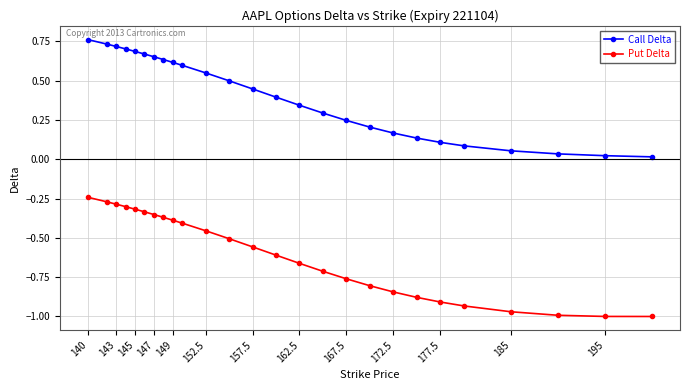

What are all the series names shown in the legend?

Call Delta, Put Delta